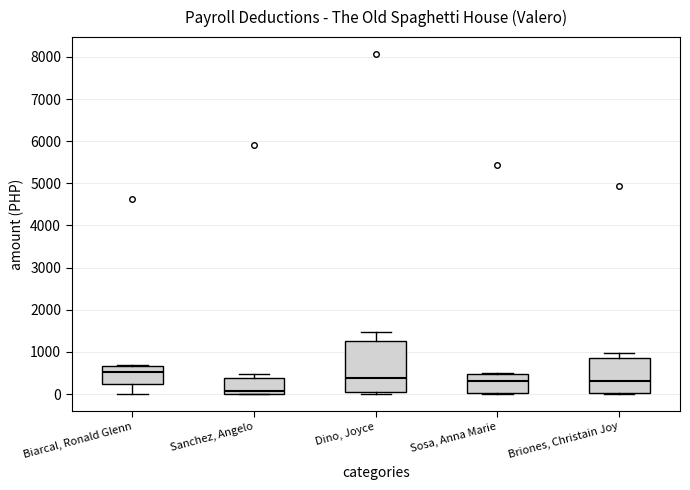

Reading left to right, transcribe this box plot: for each box, give where its median line is, the range the box spans, and where its two whiskers end, as read against the y-axis. The values are not printed on the chart, so give them approximately, as read against the axis.

Biarcal, Ronald Glenn: median 500, box 200 to 700, whiskers 0 to 700 (just above the box's upper edge)
Sanchez, Angelo: median 100, box 0 to 400, whiskers 0 to 500
Dino, Joyce: median 400, box 100 to 1300, whiskers 0 to 1500
Sosa, Anna Marie: median 300, box 0 to 500, whiskers 0 (just below the box's lower edge) to 500
Briones, Christain Joy: median 300, box 0 to 800, whiskers 0 (just below the box's lower edge) to 1000